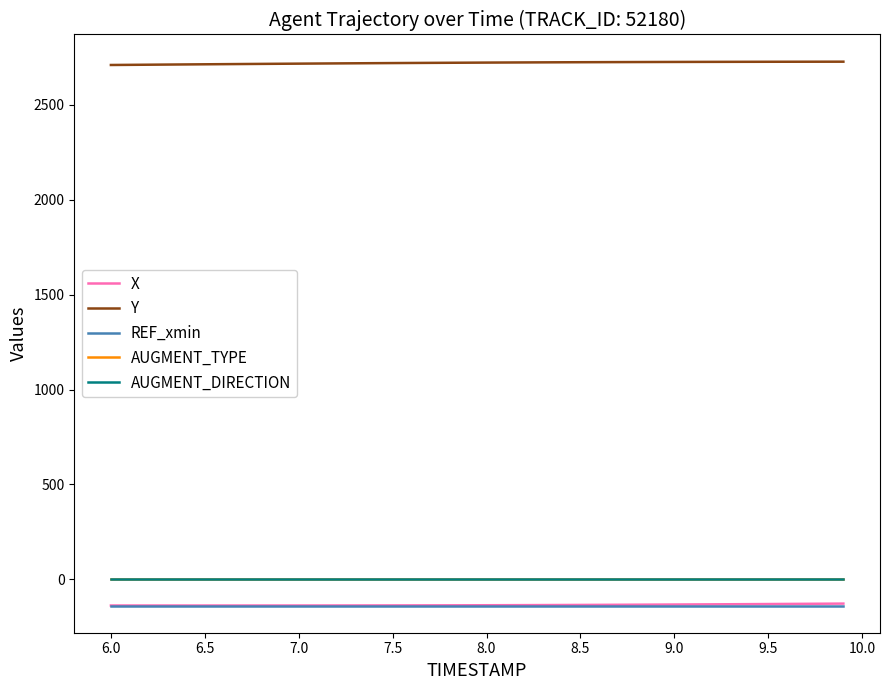

What are all the series names shown in the legend?

X, Y, REF_xmin, AUGMENT_TYPE, AUGMENT_DIRECTION